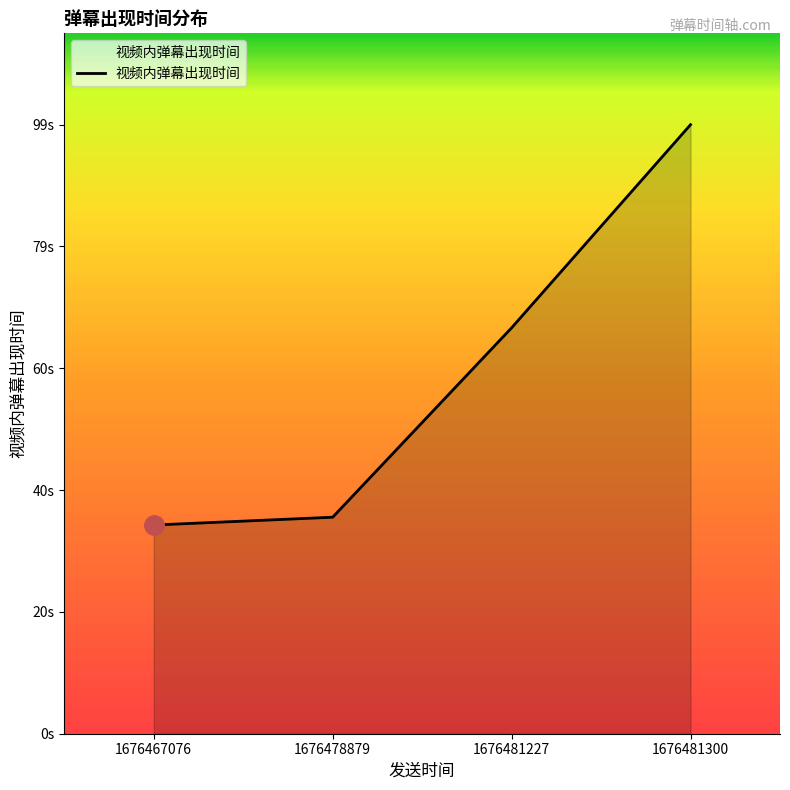

What is the difference between the maximum and minimum values?

65.3